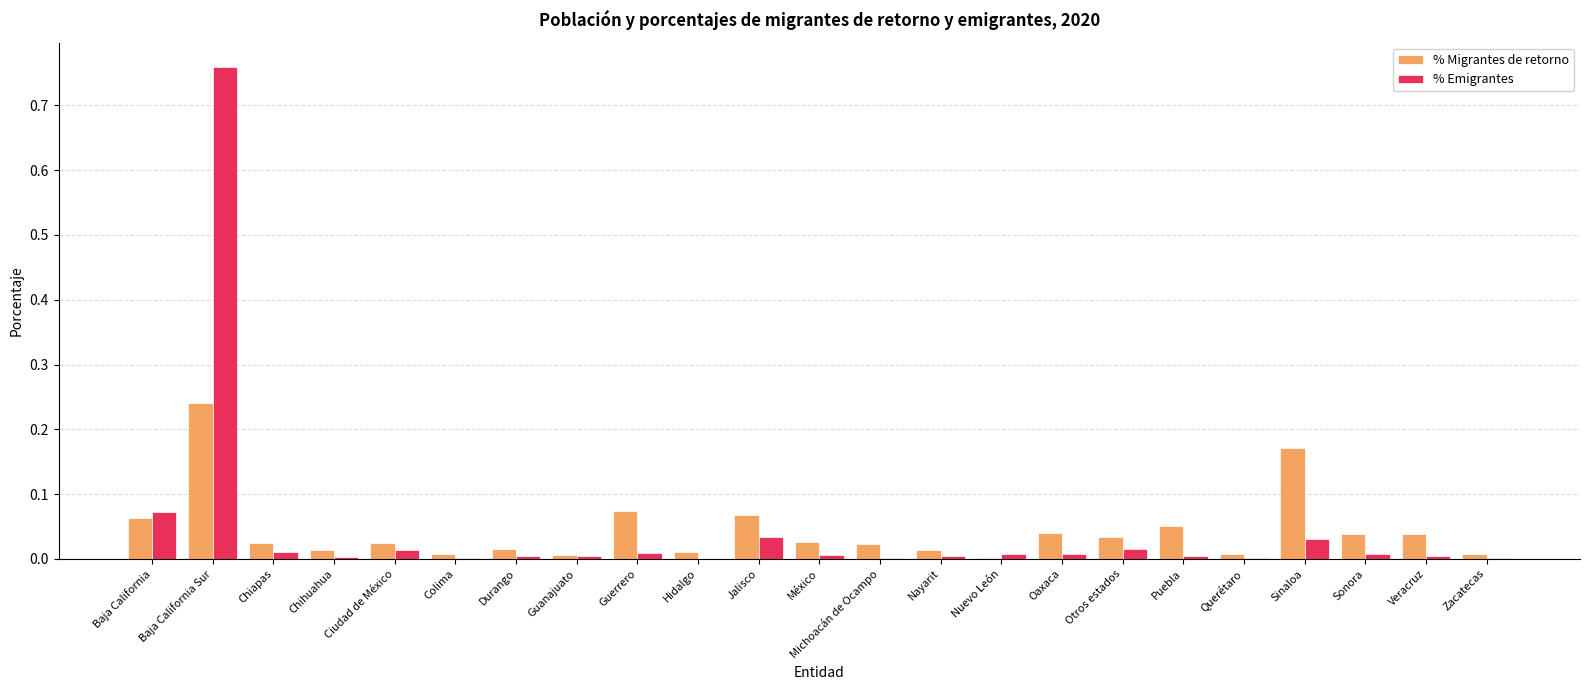

At which category is the sum across all series the highest?

Baja California Sur